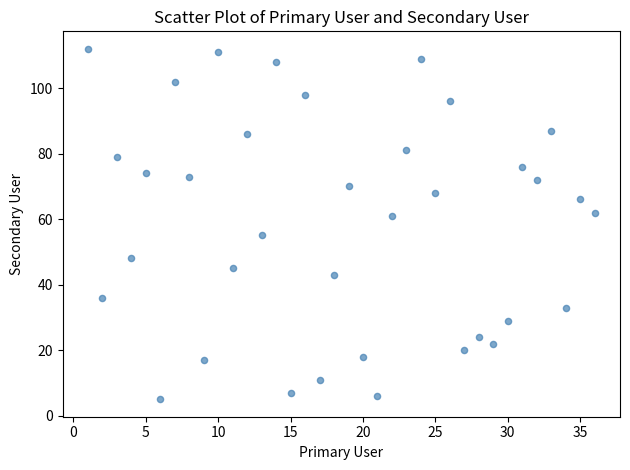

What is the range of X values (max minus min)?

35